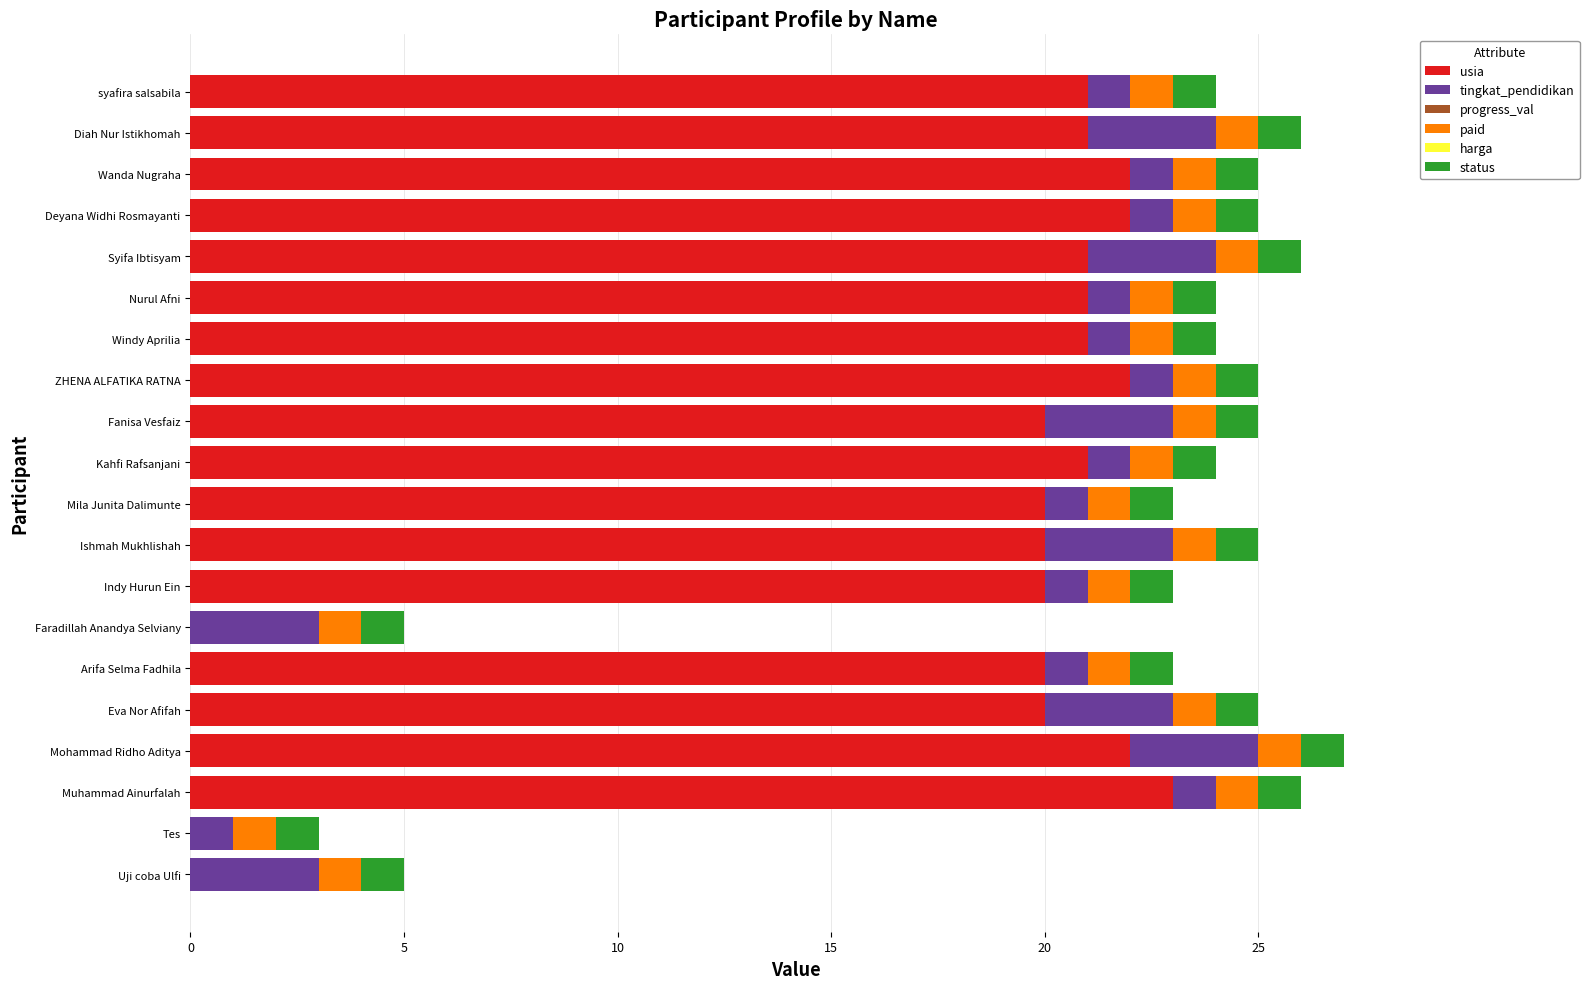

Is it true that usia equals 20 at Ishmah Mukhlishah?

True